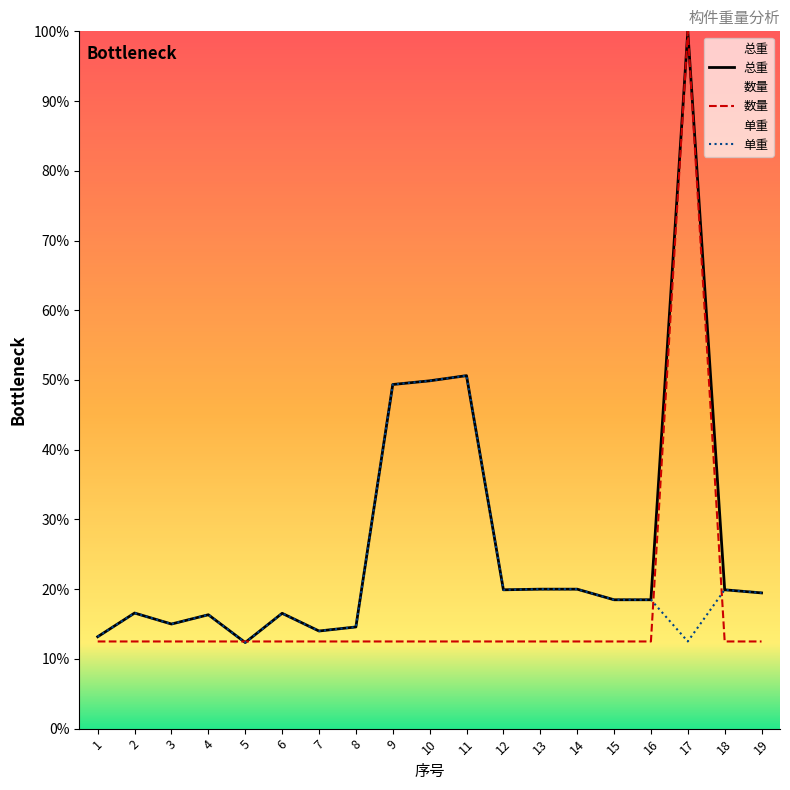

Which series ends up on top after the final intersection of 总重 and 数量?

总重